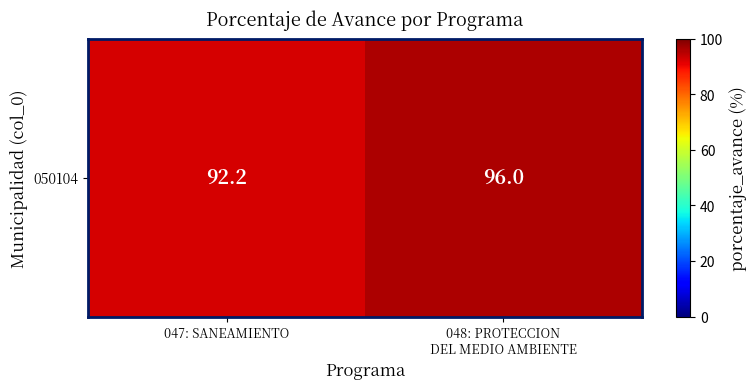

At which category does the chart reach its minimum across all series?

047: SANEAMIENTO